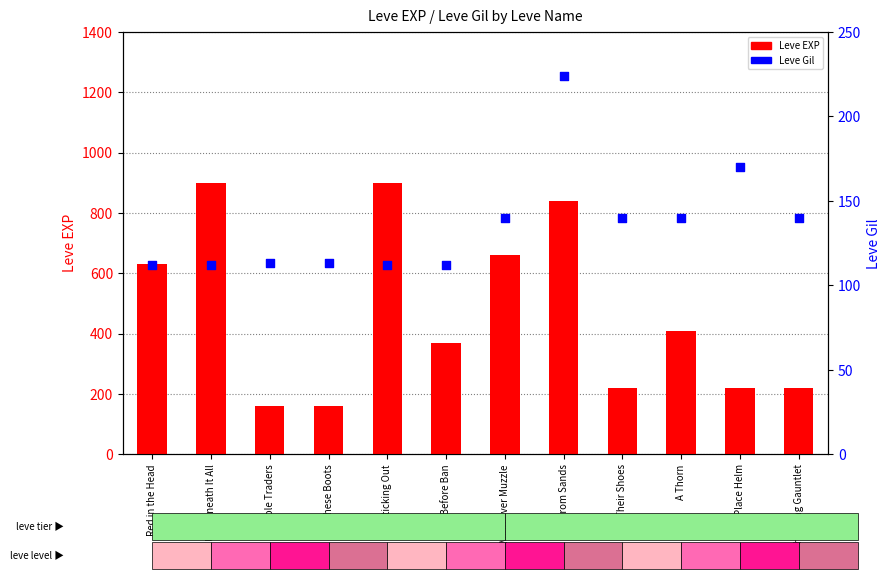

Is the value of Leve EXP at Sticking Out greater than the value of Leve Gil at A Thorn?

Yes